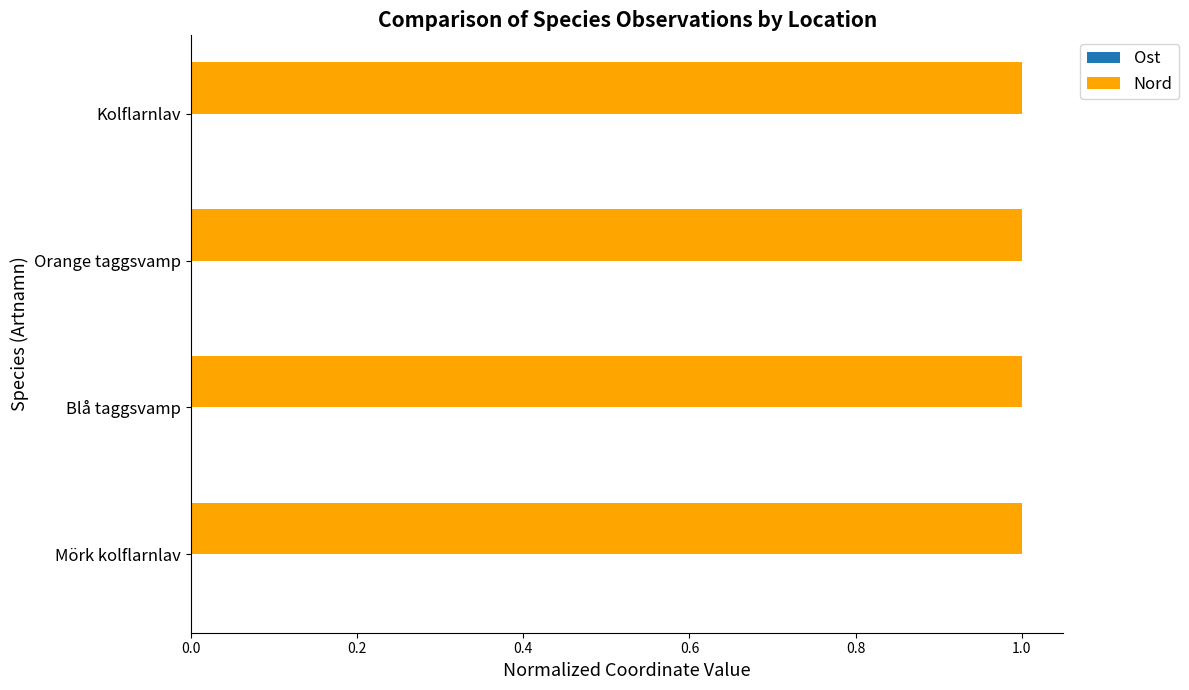

True or false: Nord has a value of 0.2 at Kolflarnlav.

False